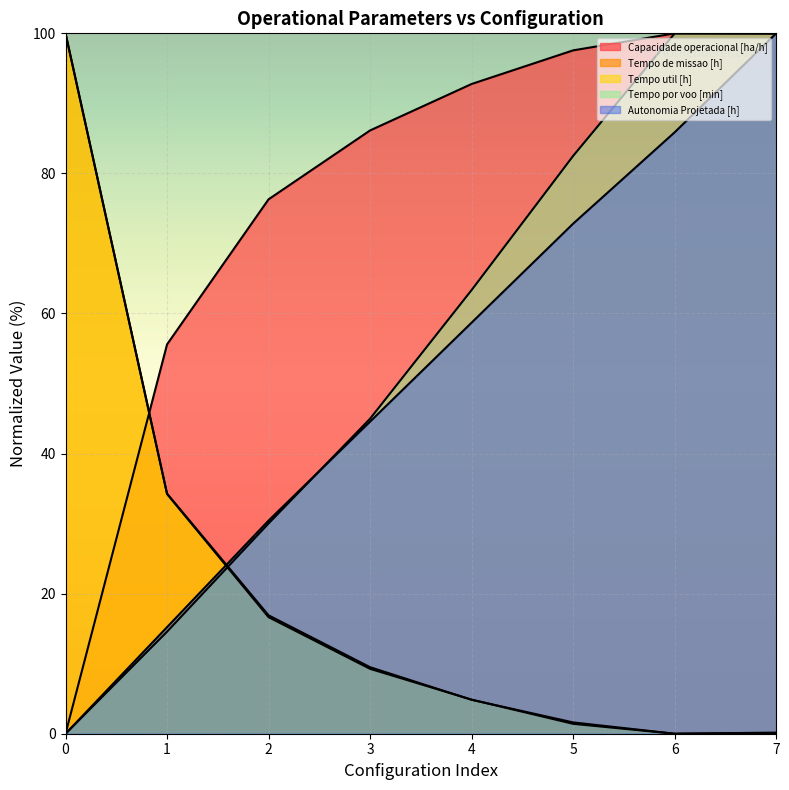

Reading left to right, list all the values displayed in this chart.

Capacidade operacional [ha/h]: 0.0	55.6	76.3	86.1	92.8	97.6	100.0	99.9
Tempo de missao [h]: 100.0	34.3	16.9	9.5	4.8	1.6	0.0	0.1
Tempo util [h]: 100.0	34.2	16.6	9.3	4.9	1.4	0.0	0.2
Tempo por voo [min]: 0.0	14.6	30.0	45.0	63.3	82.5	100.0	100.0
Autonomia Projetada [h]: 0.0	15.2	30.4	44.6	58.7	72.8	85.9	100.0